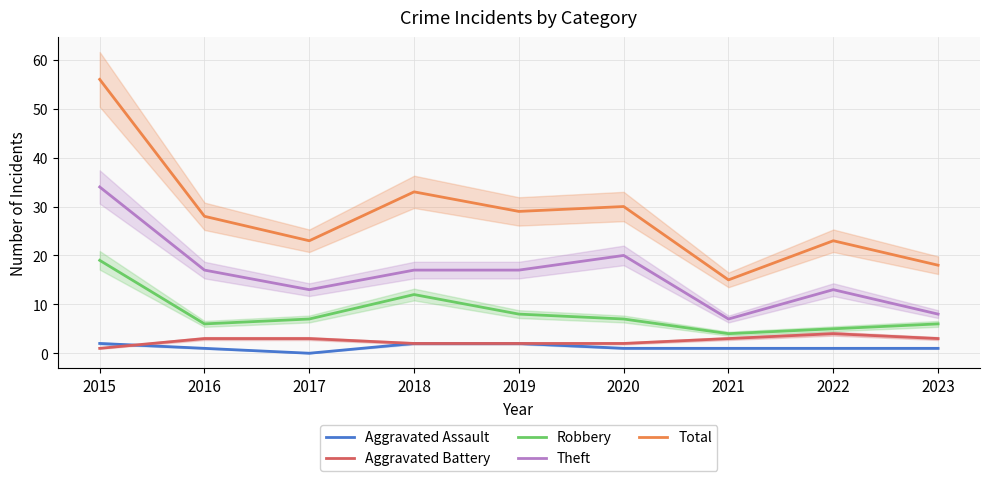

Reading left to right, list all the values displayed in this chart.

Aggravated Assault: 2	1	0	2	2	1	1	1	1
Aggravated Battery: 1	3	3	2	2	2	3	4	3
Robbery: 19	6	7	12	8	7	4	5	6
Theft: 34	17	13	17	17	20	7	13	8
Total: 56	28	23	33	29	30	15	23	18